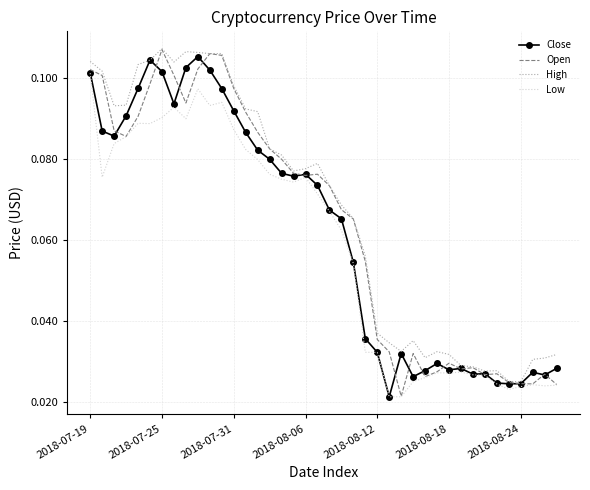

List the series in order of their overall mean, lowest first.

Low, Close, Open, High